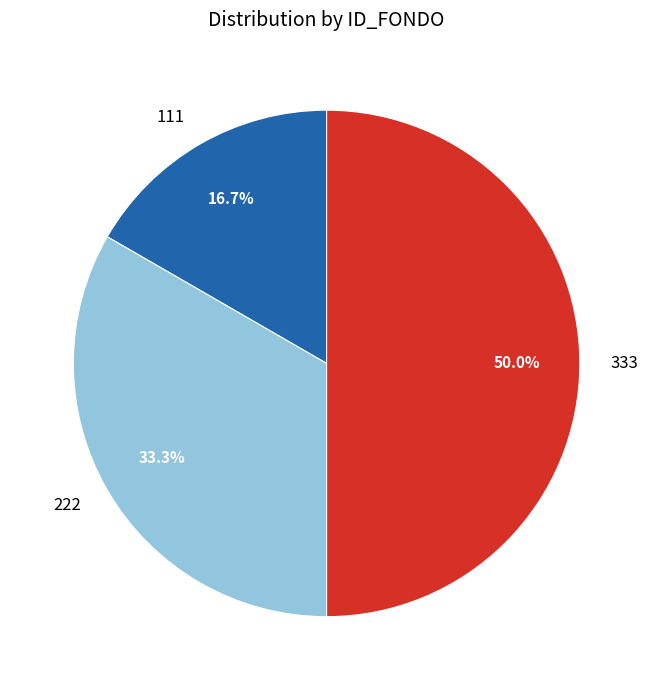

What is the ratio of the value at 222 to the value at 111?

2.0